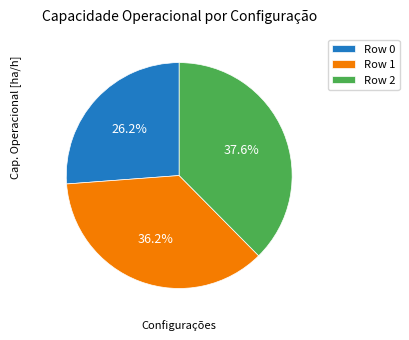

To the nearest percent, what is the average slice percentage?

33%